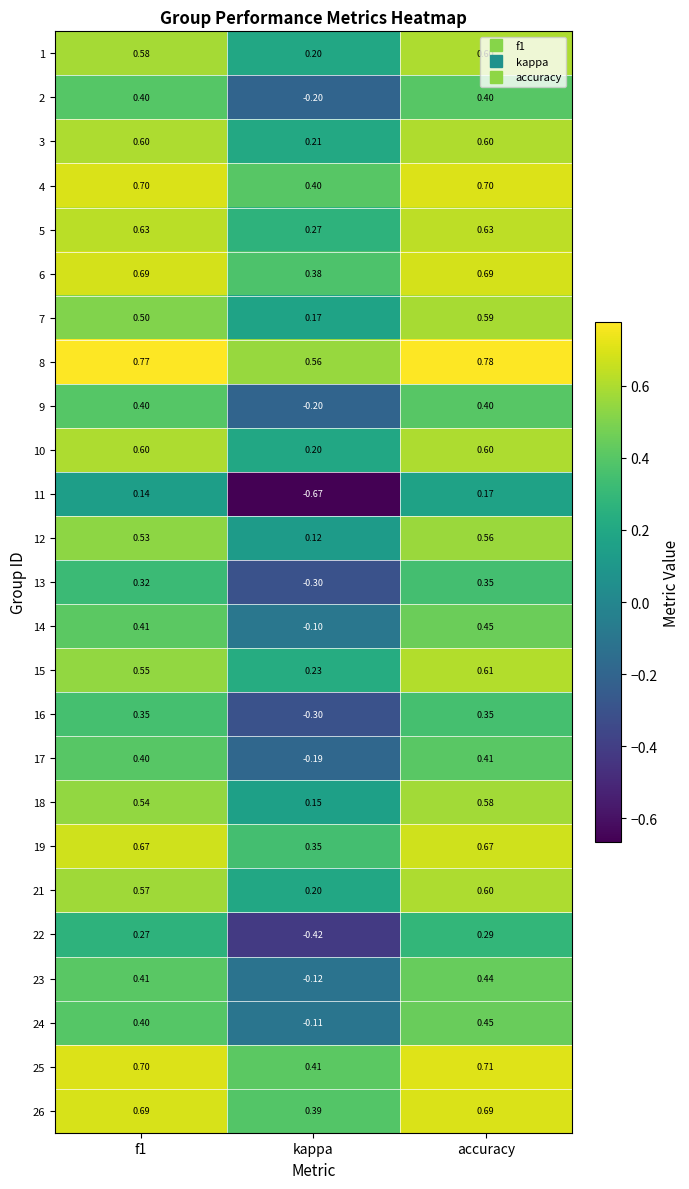

Which category has the lowest value in the 13 series?

kappa